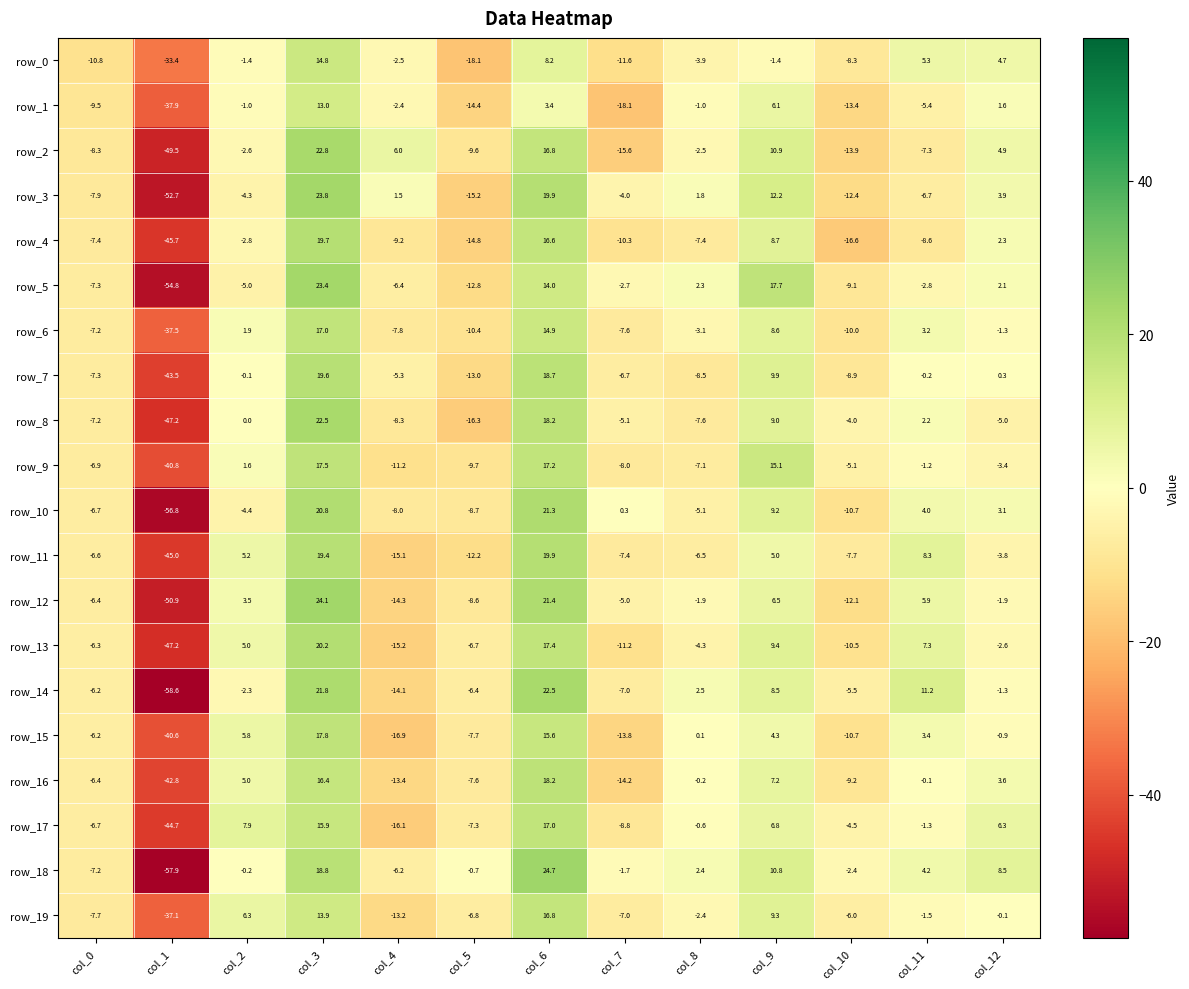

Reading left to right, extract all data points from this chart.

row_0: -10.8	-33.4	-1.4	14.8	-2.5	-18.1	8.2	-11.6	-3.9	-1.4	-8.3	5.3	4.7
row_1: -9.5	-37.9	-1.0	13.0	-2.4	-14.4	3.4	-18.1	-1.0	6.1	-13.4	-5.4	1.6
row_2: -8.3	-49.5	-2.6	22.8	6.0	-9.6	16.8	-15.6	-2.5	10.9	-13.9	-7.3	4.9
row_3: -7.9	-52.7	-4.3	23.8	1.5	-15.2	19.9	-4.0	1.8	12.2	-12.4	-6.7	3.9
row_4: -7.4	-45.7	-2.8	19.7	-9.2	-14.8	16.6	-10.3	-7.4	8.7	-16.6	-8.6	2.3
row_5: -7.3	-54.8	-5.0	23.4	-6.4	-12.8	14.0	-2.7	2.3	17.7	-9.1	-2.8	2.1
row_6: -7.2	-37.5	1.9	17.0	-7.8	-10.4	14.9	-7.6	-3.1	8.6	-10.0	3.2	-1.3
row_7: -7.3	-43.5	-0.1	19.6	-5.3	-13.0	18.7	-6.7	-8.5	9.9	-8.9	-0.2	0.3
row_8: -7.2	-47.2	0.0	22.5	-8.3	-16.3	18.2	-5.1	-7.6	9.0	-4.0	2.2	-5.0
row_9: -6.9	-40.8	1.6	17.5	-11.2	-9.7	17.2	-8.0	-7.1	15.1	-5.1	-1.2	-3.4
row_10: -6.7	-56.8	-4.4	20.8	-8.0	-8.7	21.3	0.3	-5.1	9.2	-10.7	4.0	3.1
row_11: -6.6	-45.0	5.2	19.4	-15.1	-12.2	19.9	-7.4	-6.5	5.0	-7.7	8.3	-3.8
row_12: -6.4	-50.9	3.5	24.1	-14.3	-8.6	21.4	-5.0	-1.9	6.5	-12.1	5.9	-1.9
row_13: -6.3	-47.2	5.0	20.2	-15.2	-6.7	17.4	-11.2	-4.3	9.4	-10.5	7.3	-2.6
row_14: -6.2	-58.6	-2.3	21.8	-14.1	-6.4	22.5	-7.0	2.5	8.5	-5.5	11.2	-1.3
row_15: -6.2	-40.6	5.8	17.8	-16.9	-7.7	15.6	-13.8	0.1	4.3	-10.7	3.4	-0.9
row_16: -6.4	-42.8	5.0	16.4	-13.4	-7.6	18.2	-14.2	-0.2	7.2	-9.2	-0.1	3.6
row_17: -6.7	-44.7	7.9	15.9	-16.1	-7.3	17.0	-8.8	-0.6	6.8	-4.5	-1.3	6.3
row_18: -7.2	-57.9	-0.2	18.8	-6.2	-0.7	24.7	-1.7	2.4	10.8	-2.4	4.2	8.5
row_19: -7.7	-37.1	6.3	13.9	-13.2	-6.8	16.8	-7.0	-2.4	9.3	-6.0	-1.5	-0.1